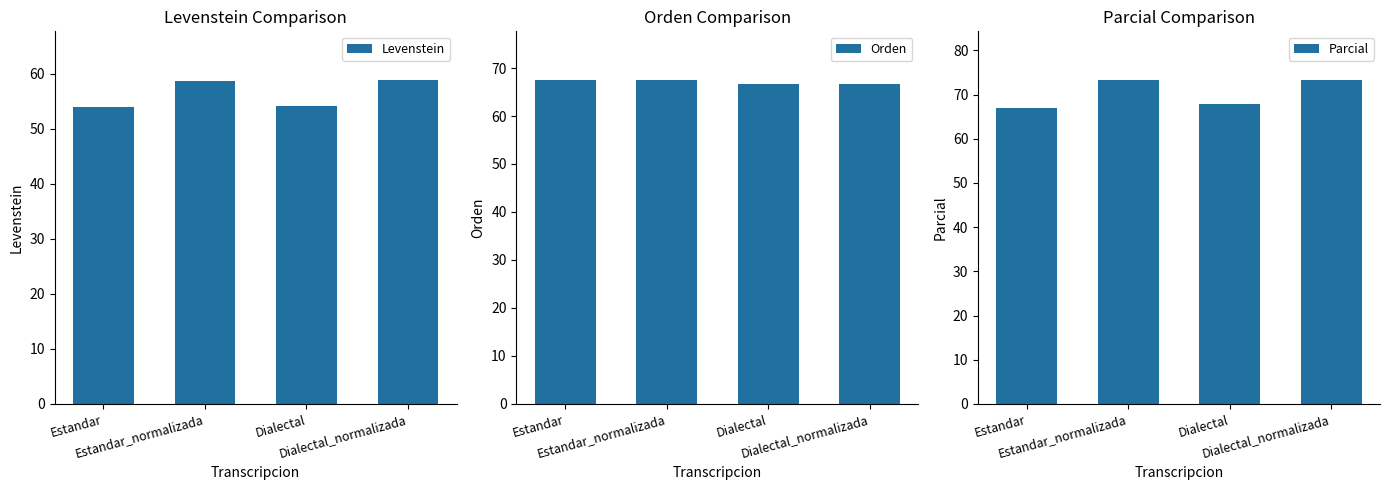

Read the Orden value at Estandar_normalizada.

67.5